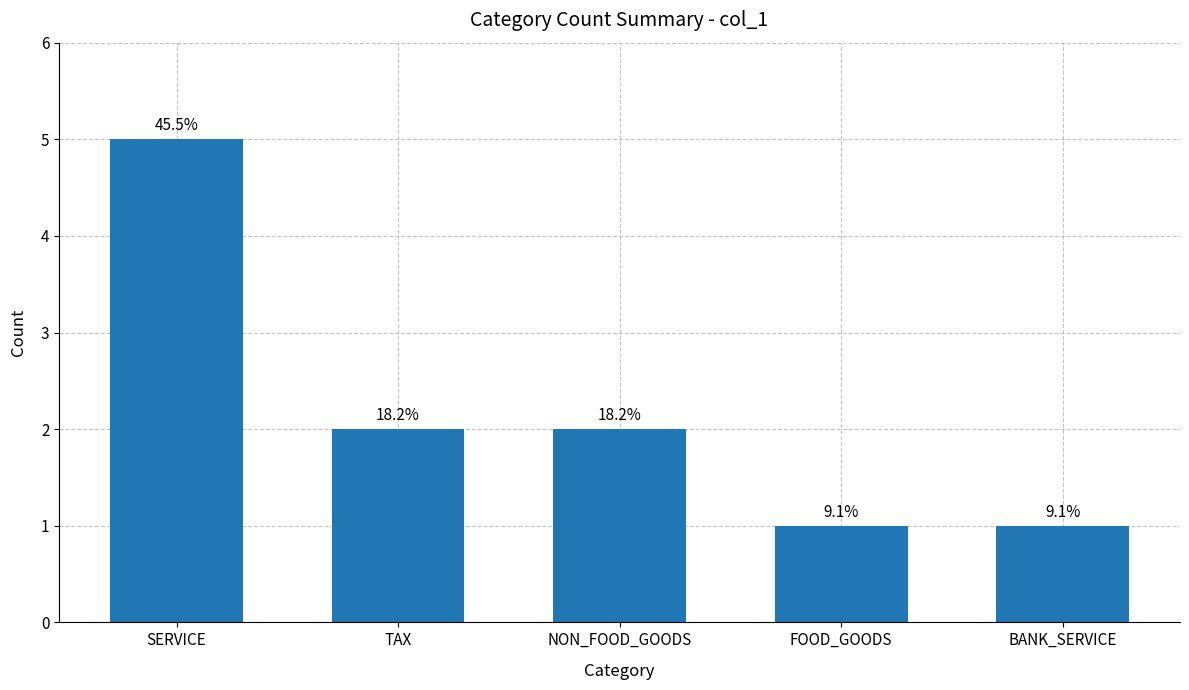

Which has a higher value, BANK_SERVICE or TAX?

TAX